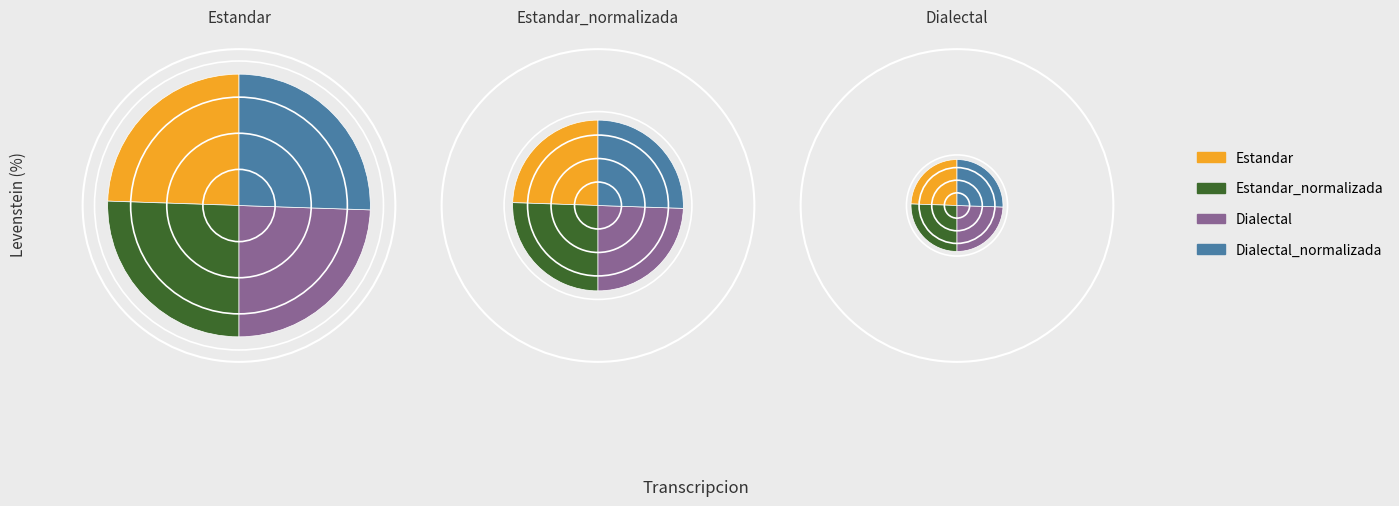

What percentage is the Estandar_normalizada slice, to the nearest percent?

26%